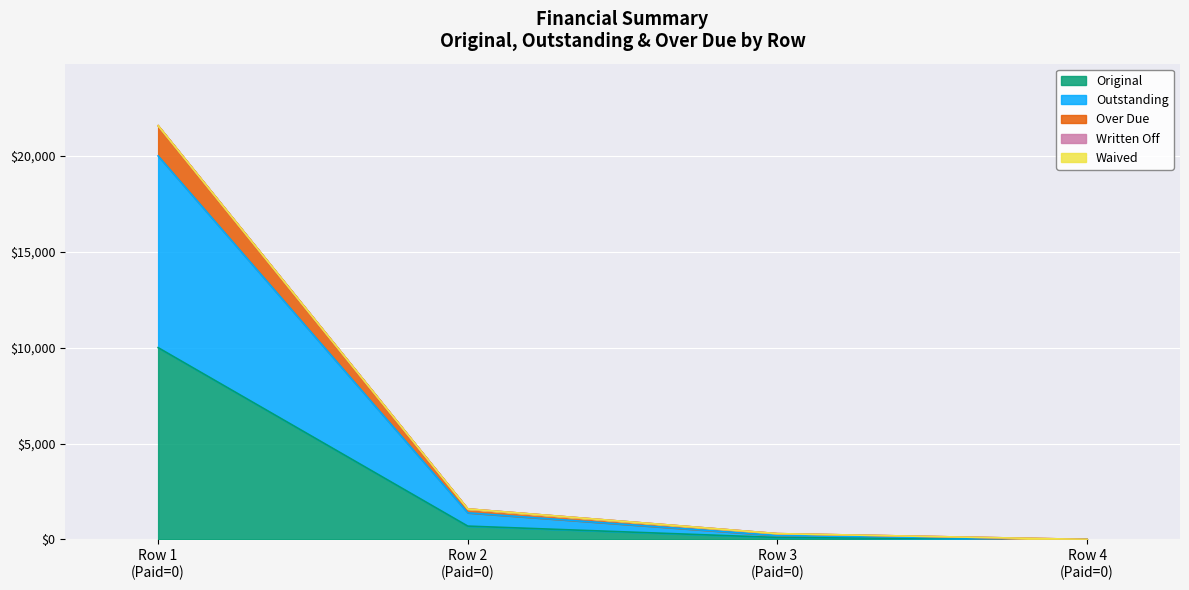

Does the chart display data point markers on the line(s)?

No